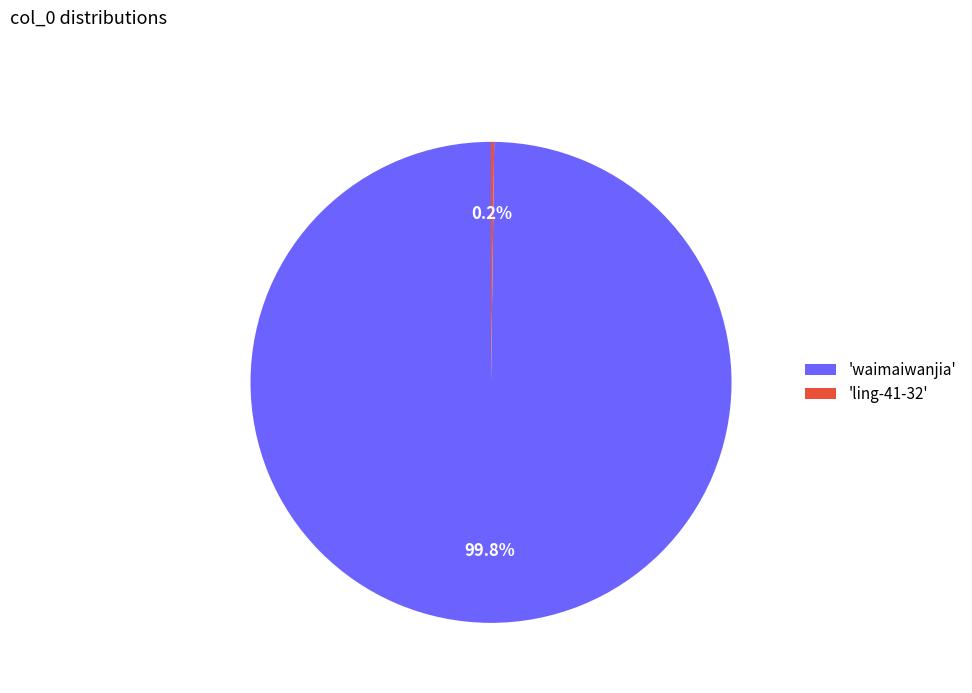

How much of the chart is everything except 'waimaiwanjia'?

0.2%